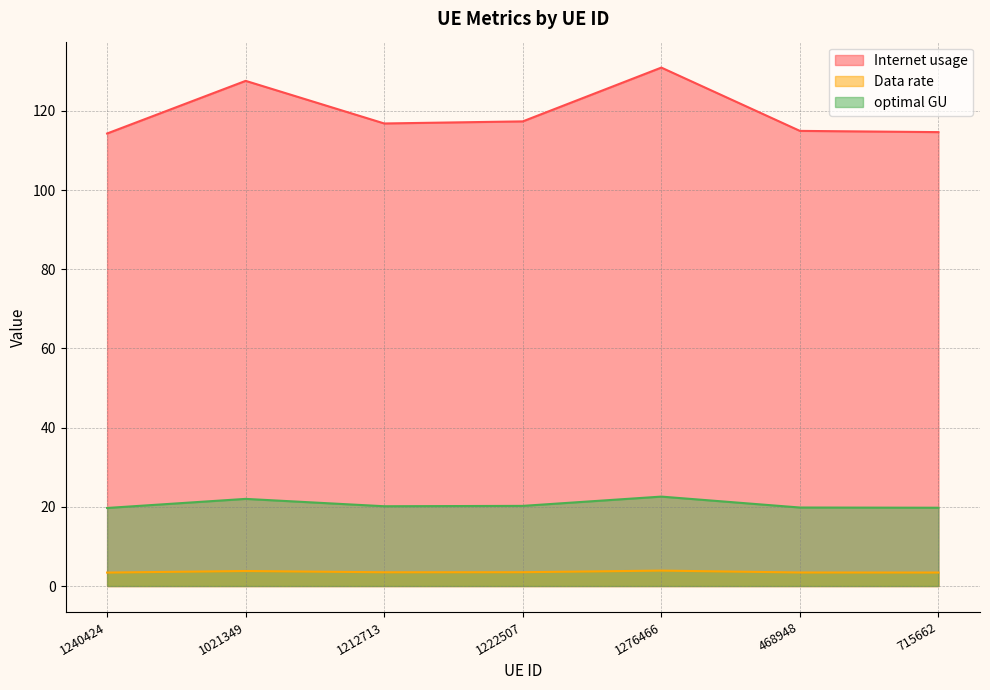

The Data rate series shows 29.1 at 1276466. True or false?

False